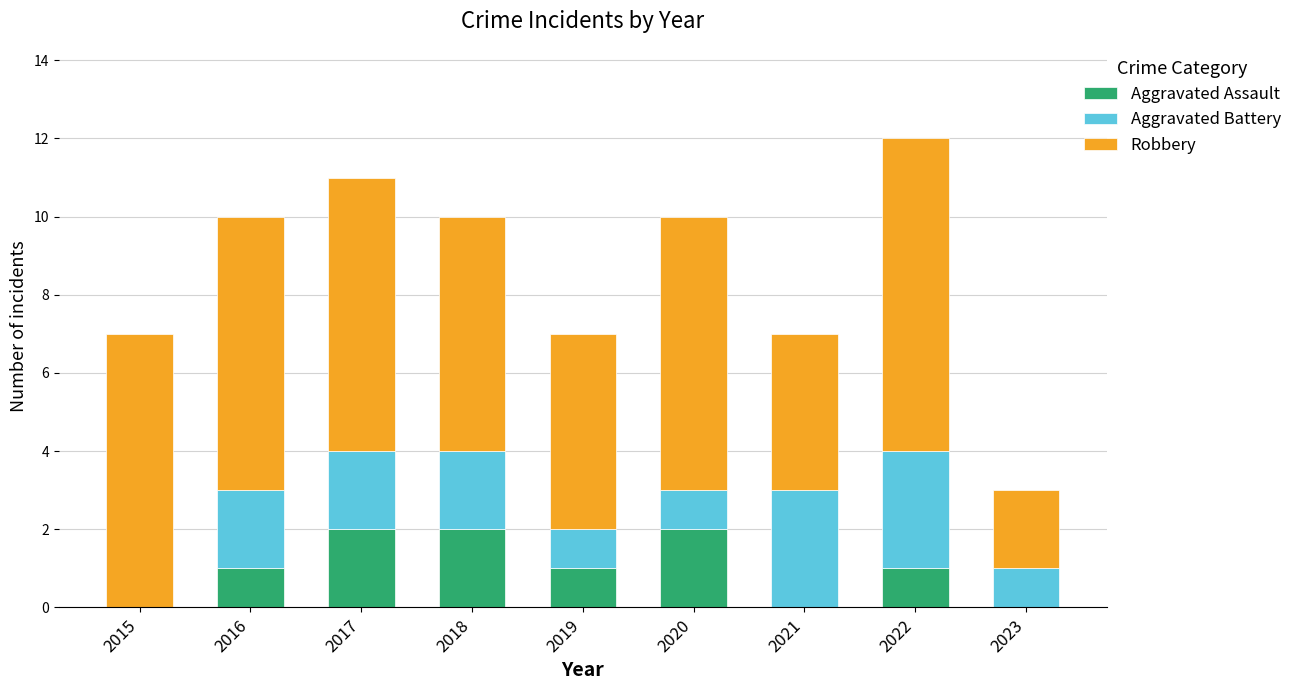

What value does the Aggravated Assault series have at 2018?

2